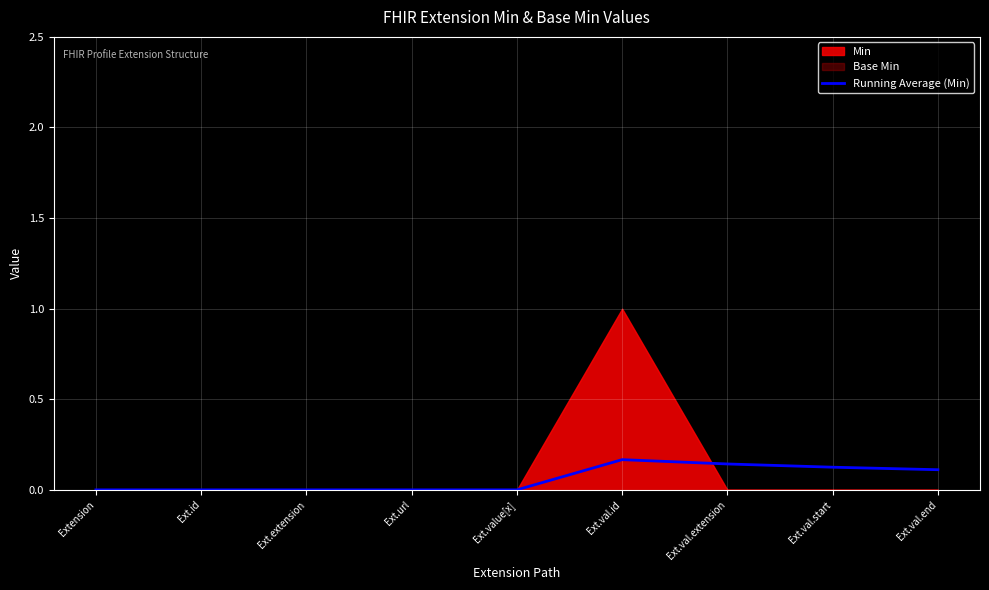

What is the label of the 1st point from the left?

Extension